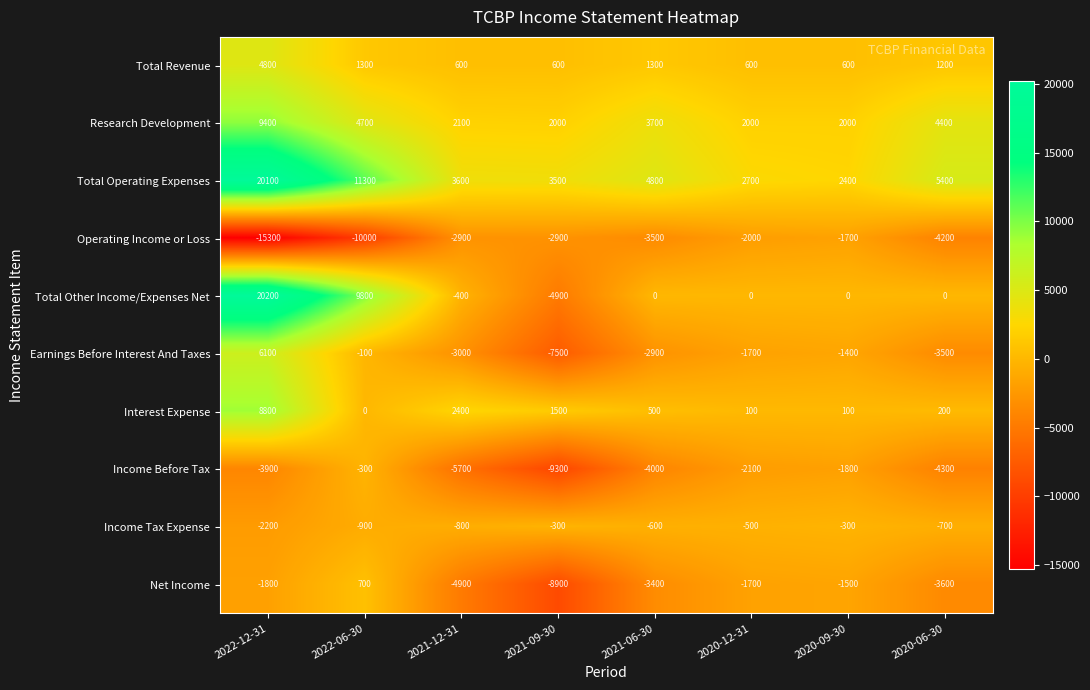

The value of Research Development at 2022-12-31 is 9400. True or false?

True